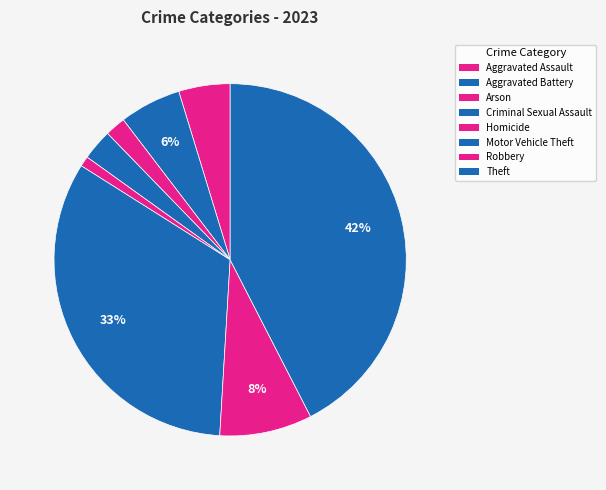

The Robbery slice represents 8% of the pie. True or false?

True